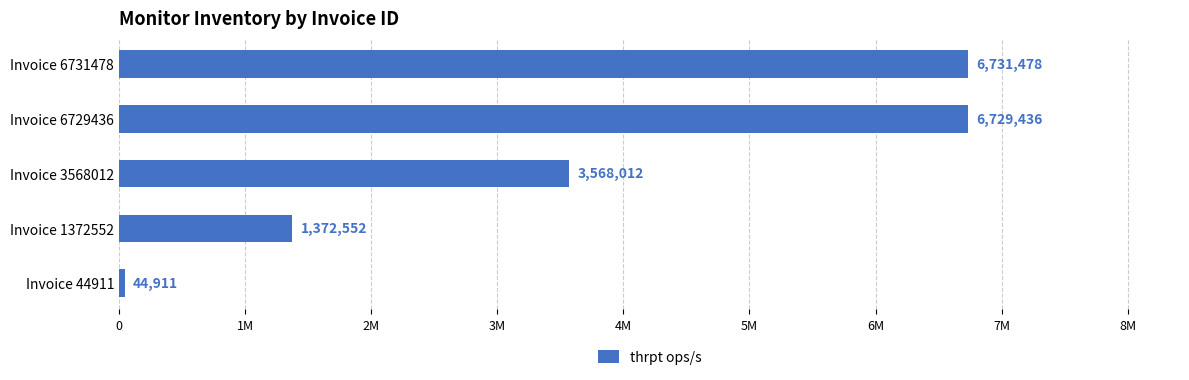

Does the chart contain any negative values?

No